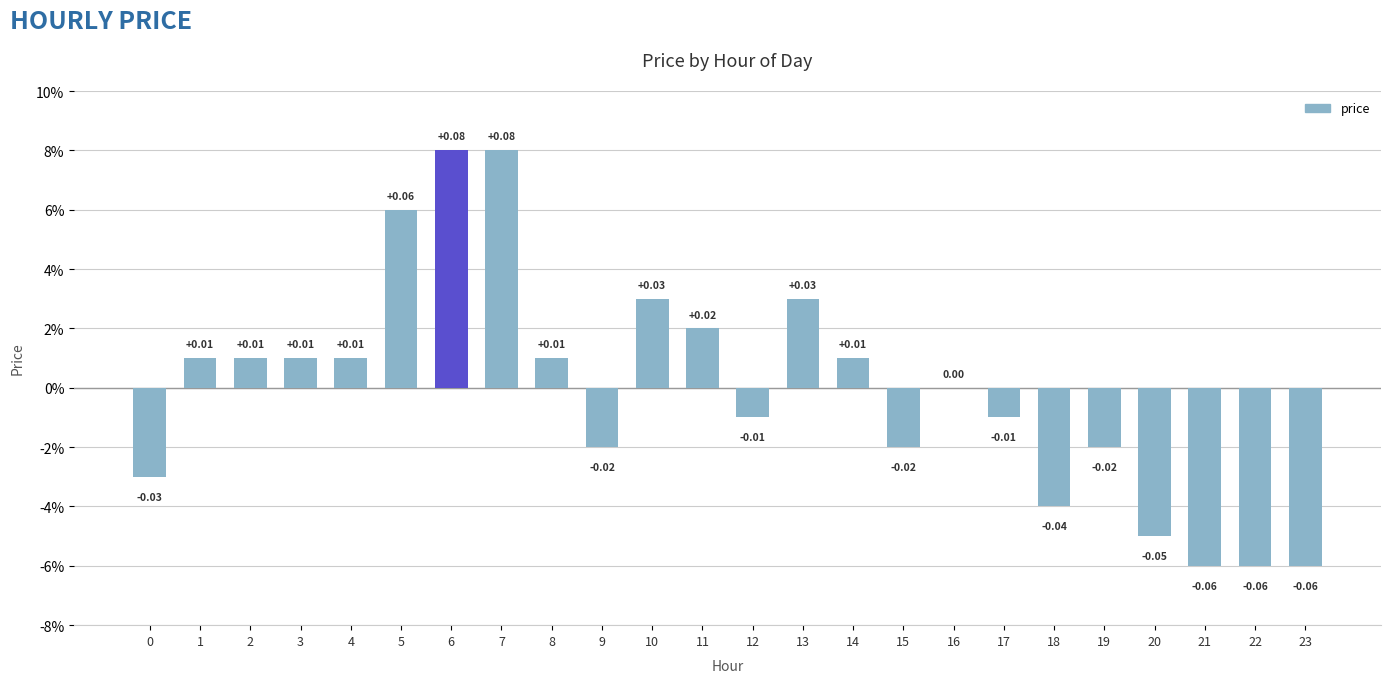

True or false: the data shows 0.1 at 5.

False